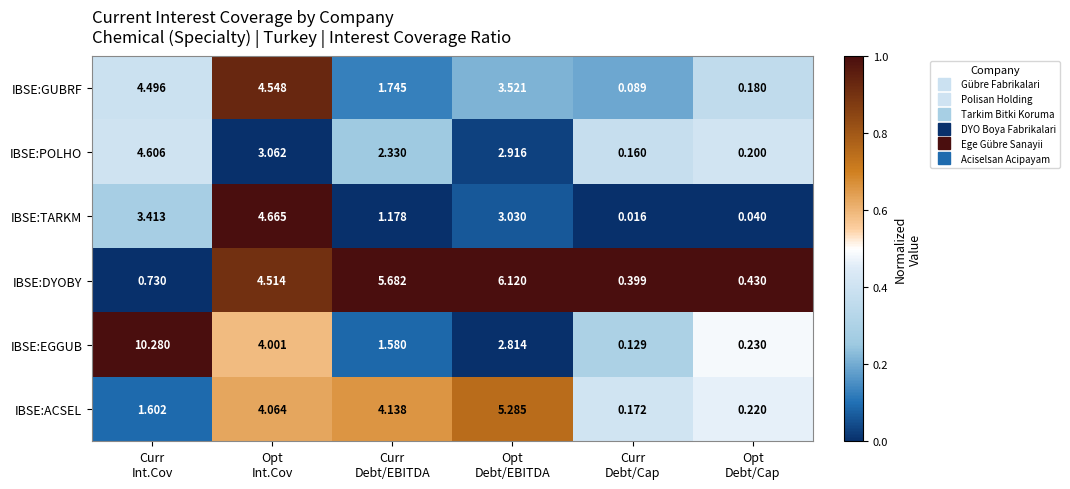

At Curr
Debt/Cap, list the series in order from smallest to largest.

IBSE:TARKM, IBSE:GUBRF, IBSE:EGGUB, IBSE:POLHO, IBSE:ACSEL, IBSE:DYOBY